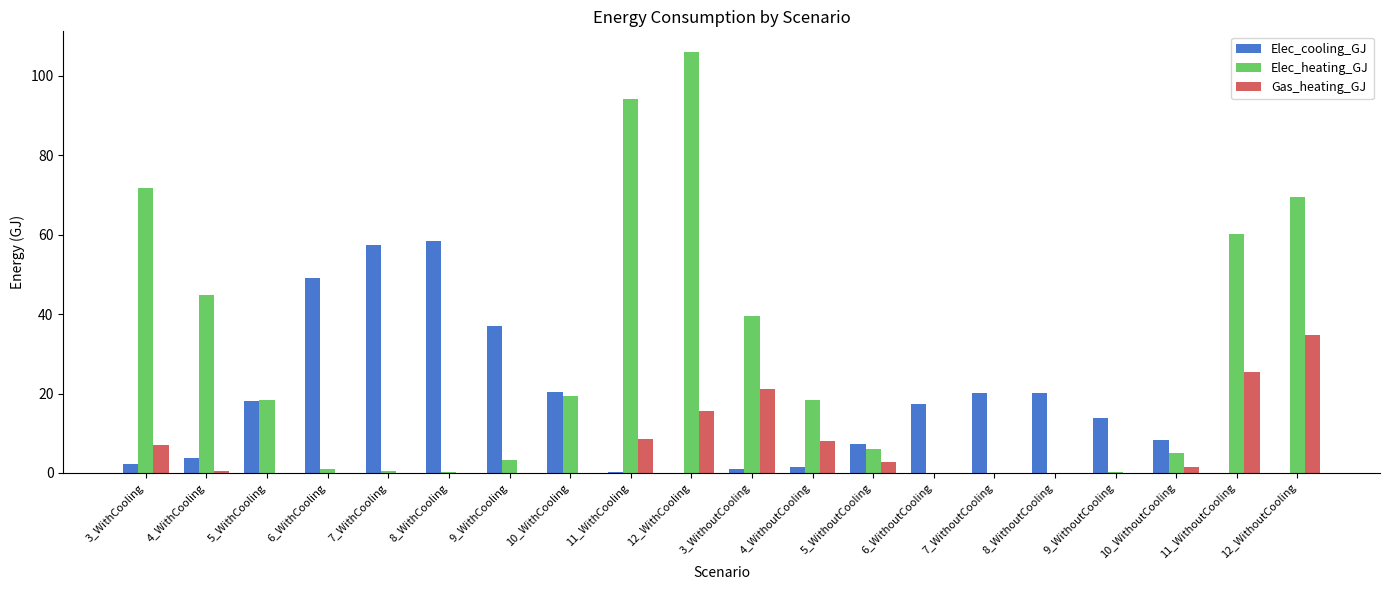

What is the highest value of the Elec_cooling_GJ series?

58.4